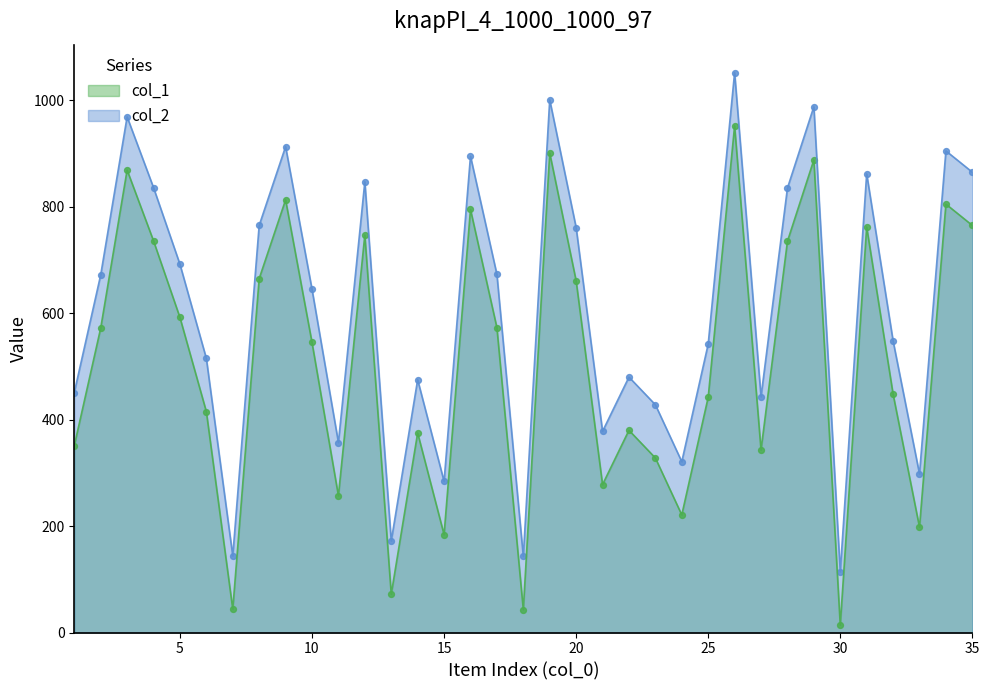

What are all the series names shown in the legend?

col_1, col_2